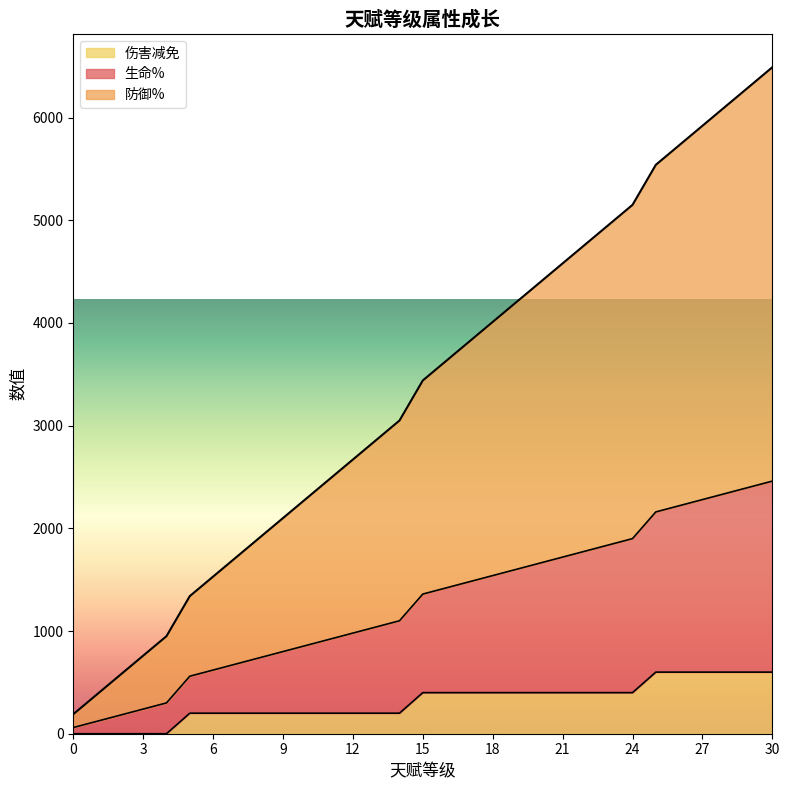

What is the highest value of the 伤害减免 series?

600